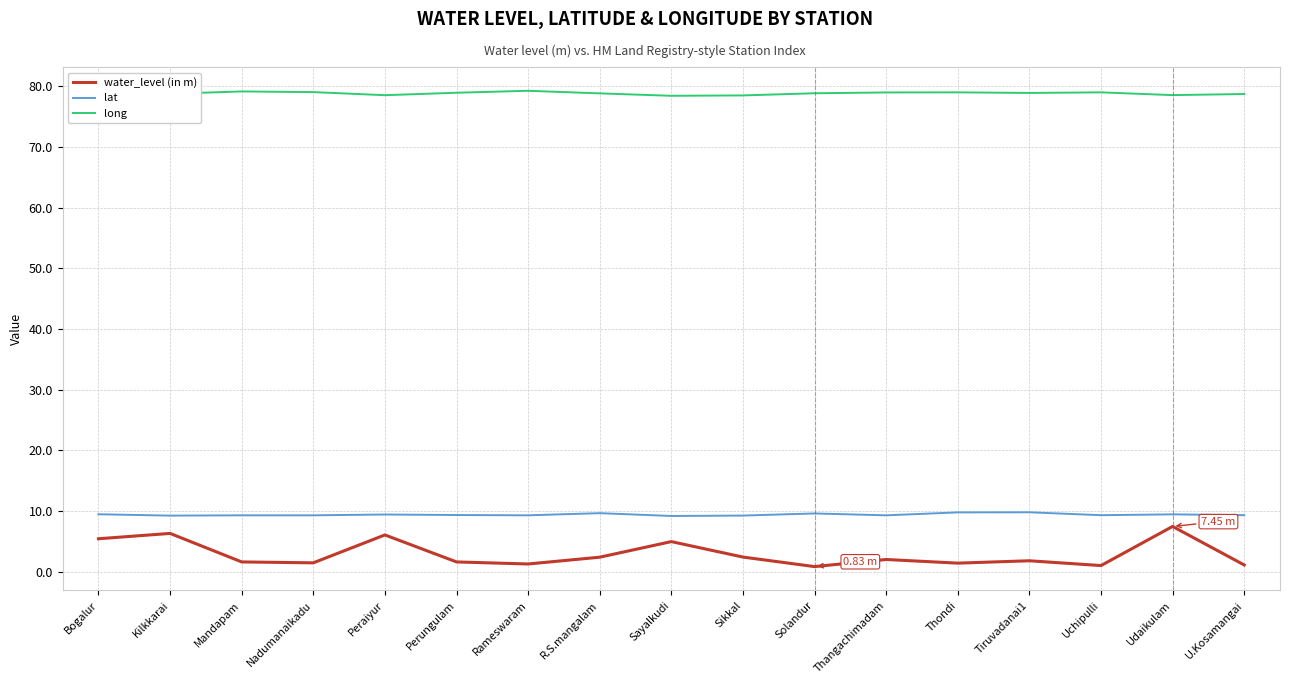

True or false: long has a value of 38.8 at Bogalur.

False